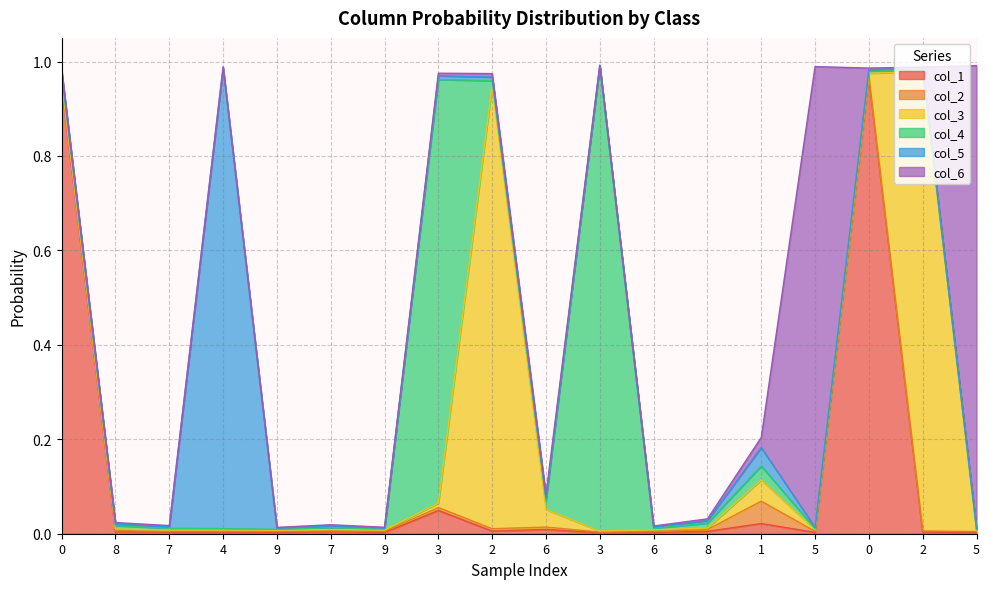

Where do col_3 and col_4 first cross each other?

4 and 9